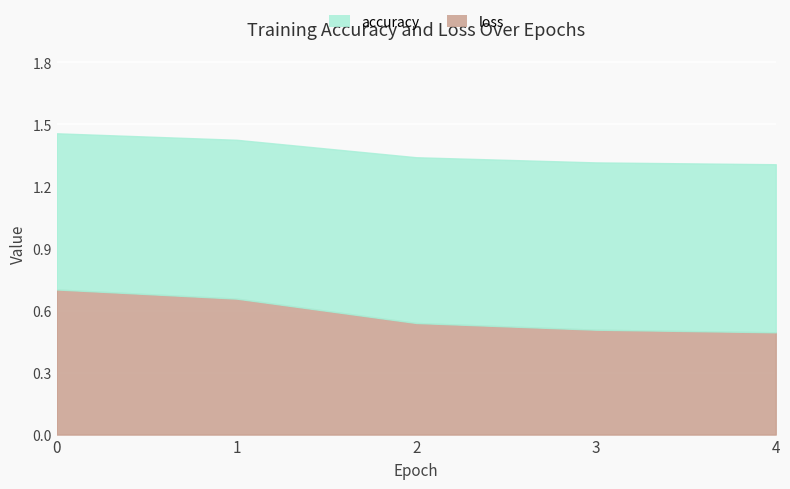

What is the lowest value of the accuracy series?

0.8